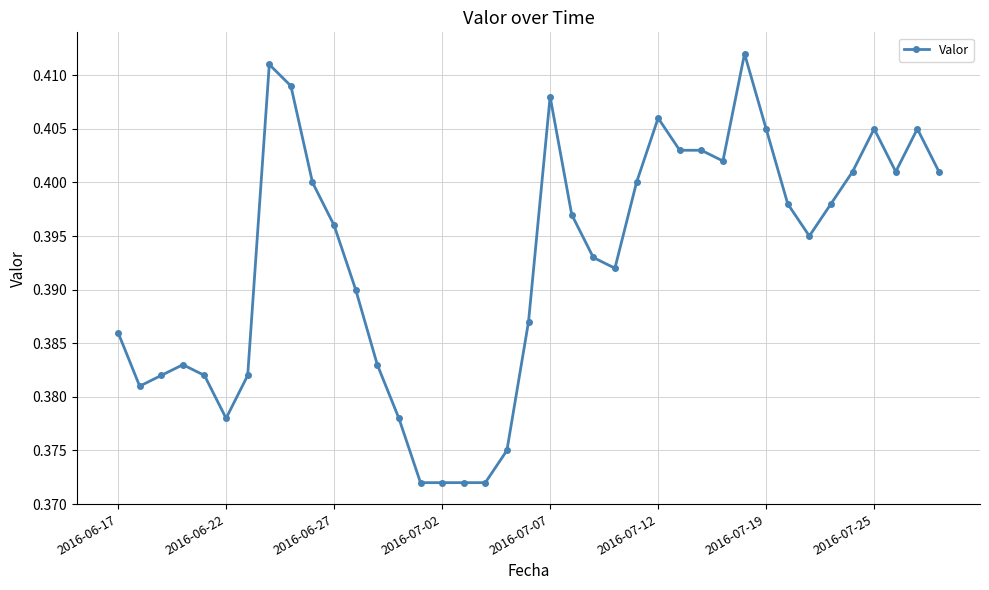

True or false: there are more than 1 points higher than both neighbors.

True